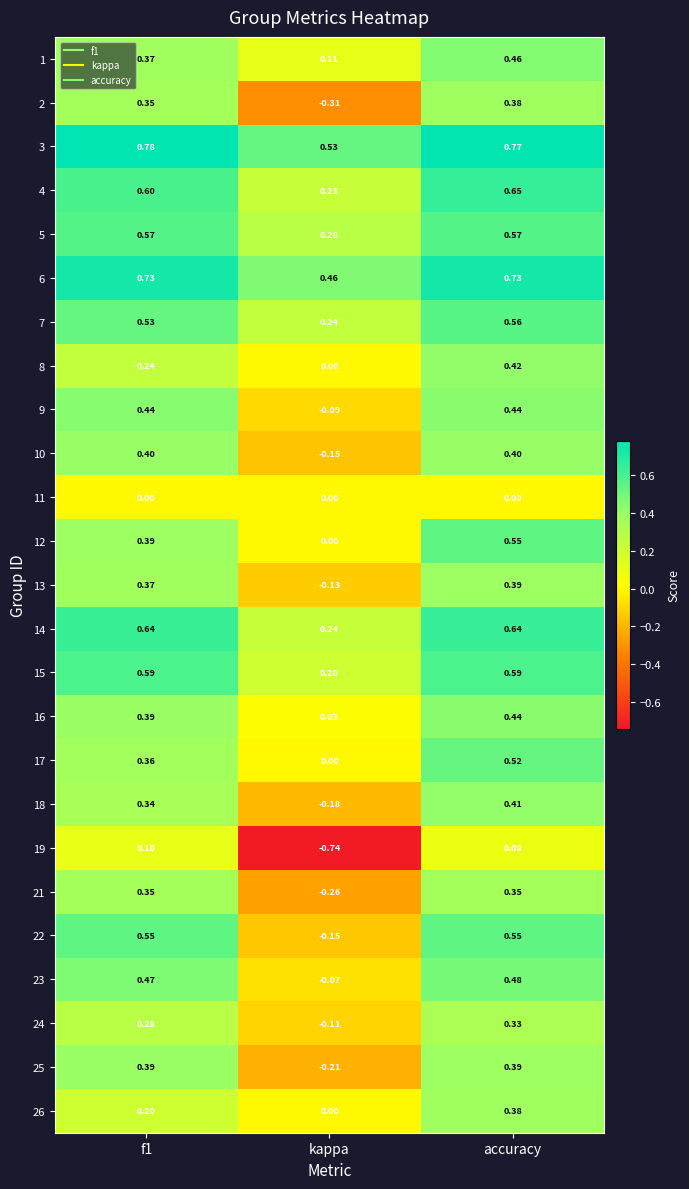

At which label does 12 reach its peak?

accuracy